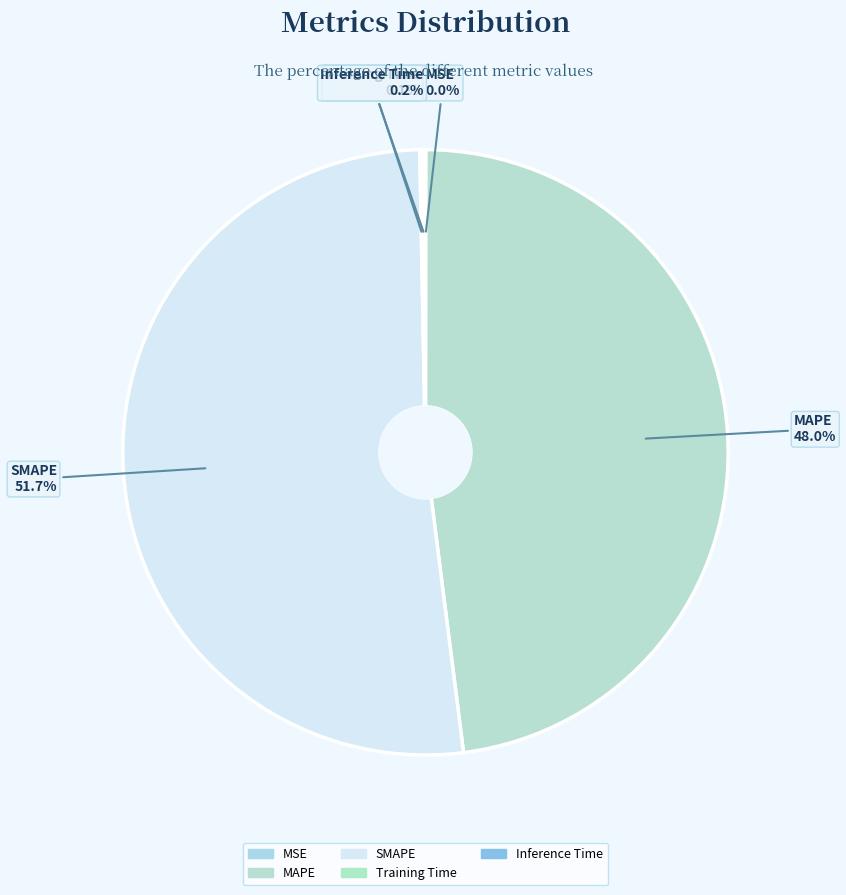

What is the largest slice in the pie chart?

SMAPE